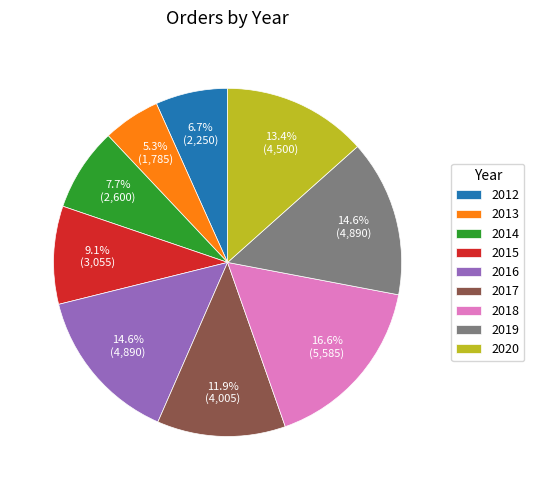

Which slice is the largest?

2018